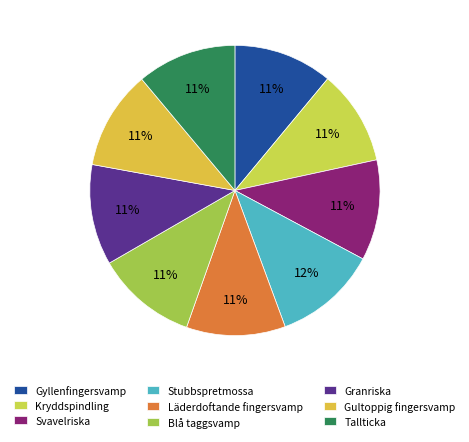

The Tallticka slice represents 18% of the pie. True or false?

False